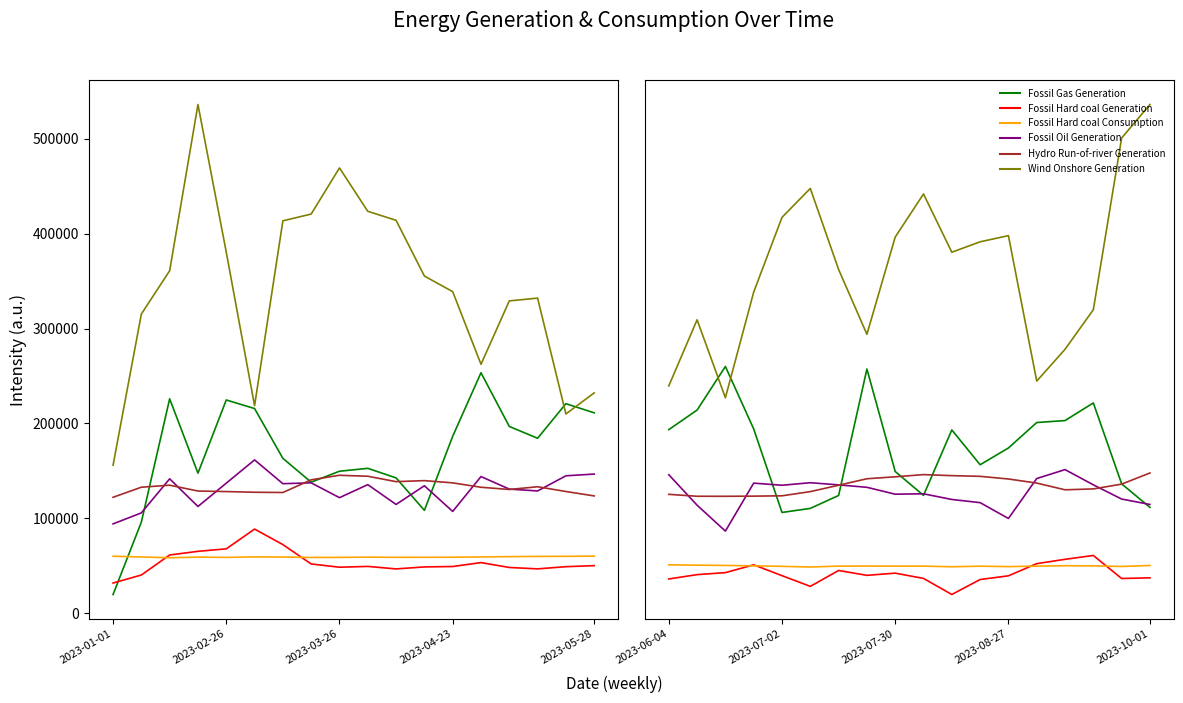

Is this an area chart (filled region under the line)?

No